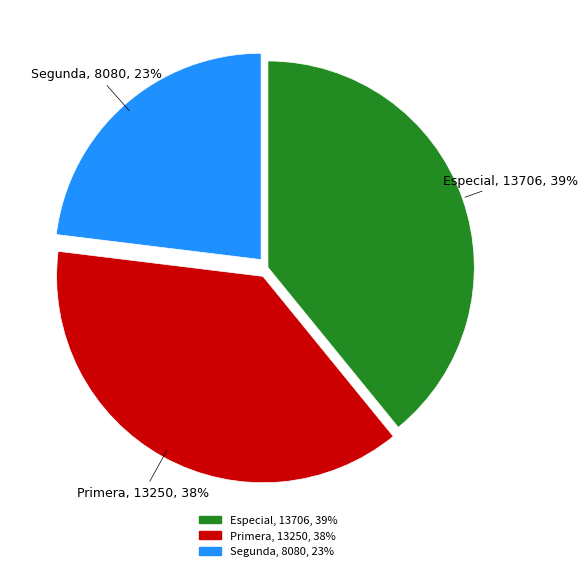

To the nearest percent, what is the average slice percentage?

33%